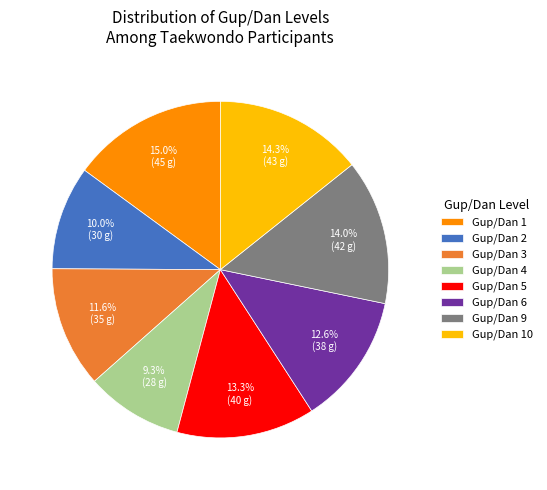

Which category has the biggest portion of the pie?

Gup/Dan 1